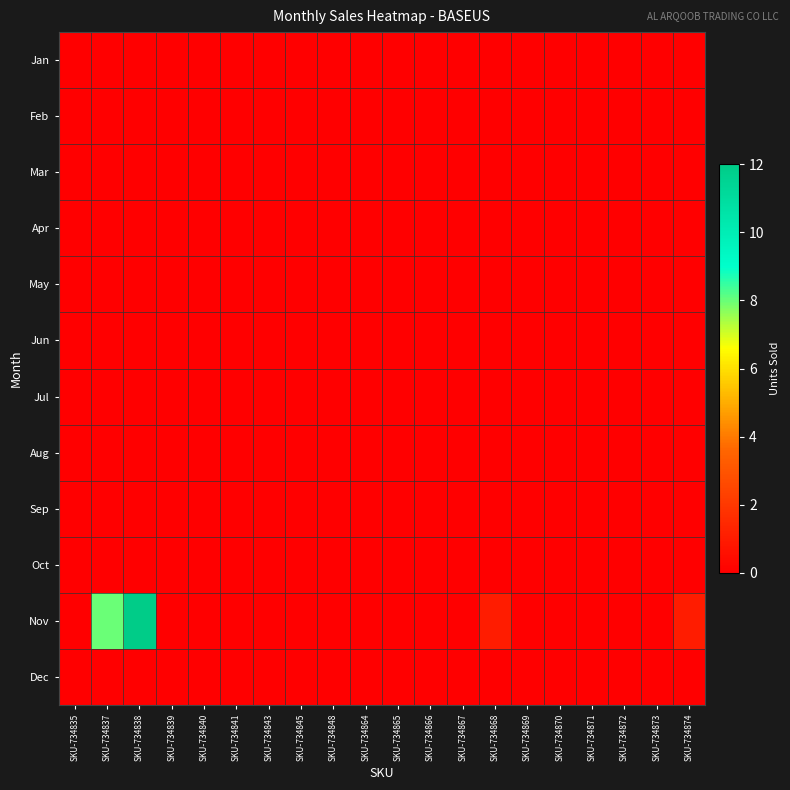

At which category is the sum across all series the highest?

SKU-734838